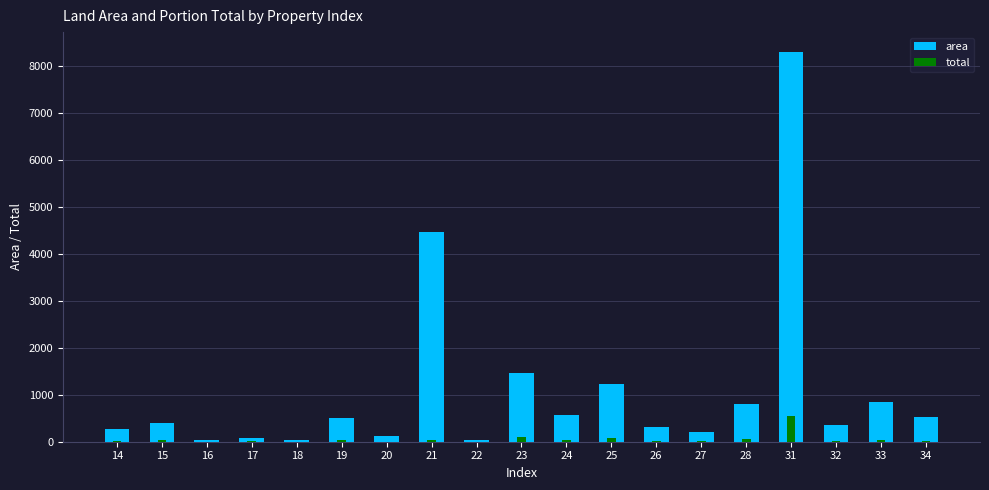

List the series in order of their peak value, highest first.

area, total